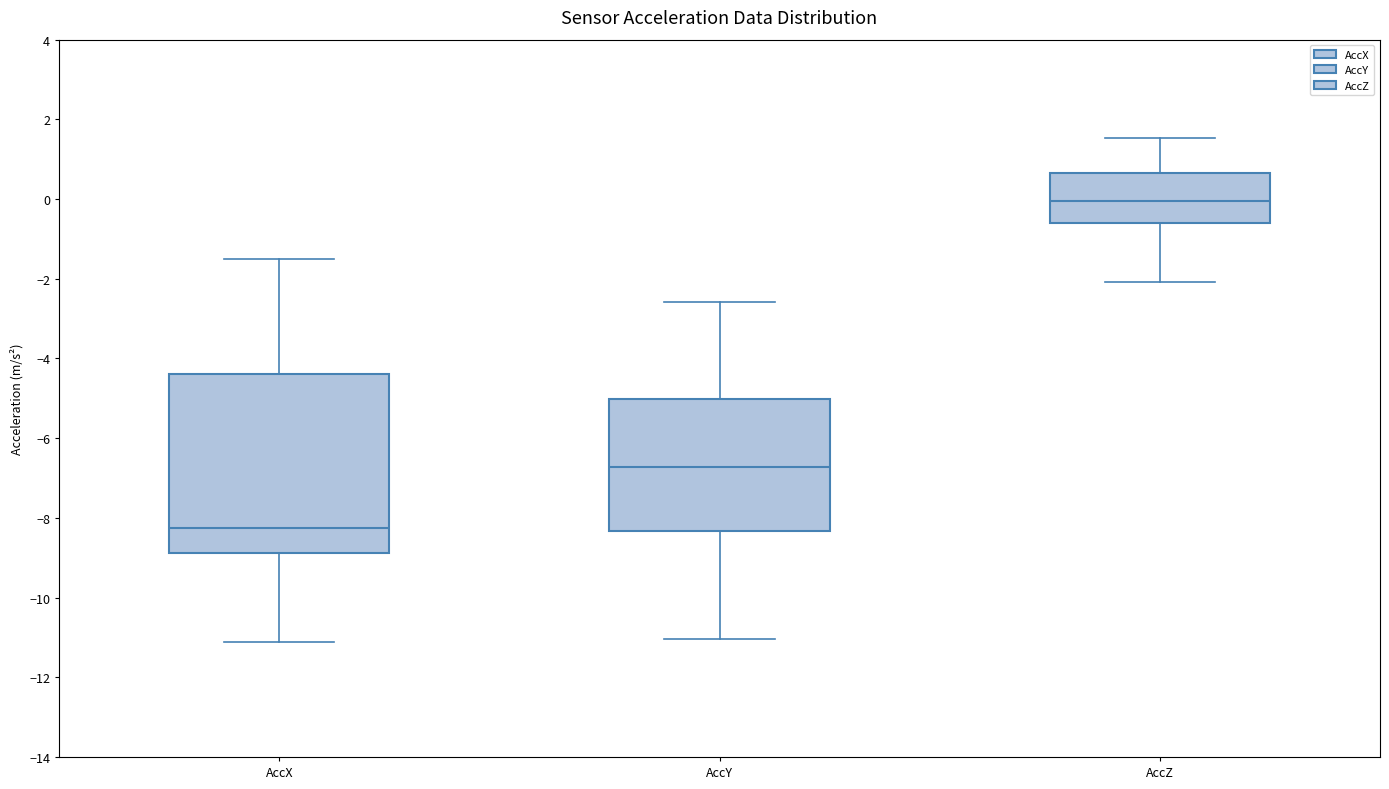

Reading left to right, transcribe this box plot: for each box, give where its median line is, the range the box spans, and where its two whiskers end, as read against the y-axis. The values are not printed on the chart, so give them approximately, as read against the axis.

AccX: median -8.2, box -8.8 to -4.4, whiskers -11.2 to -1.4
AccY: median -6.8, box -8.4 to -5.0, whiskers -11.0 to -2.6
AccZ: median 0.0, box -0.6 to 0.6, whiskers -2.0 to 1.6